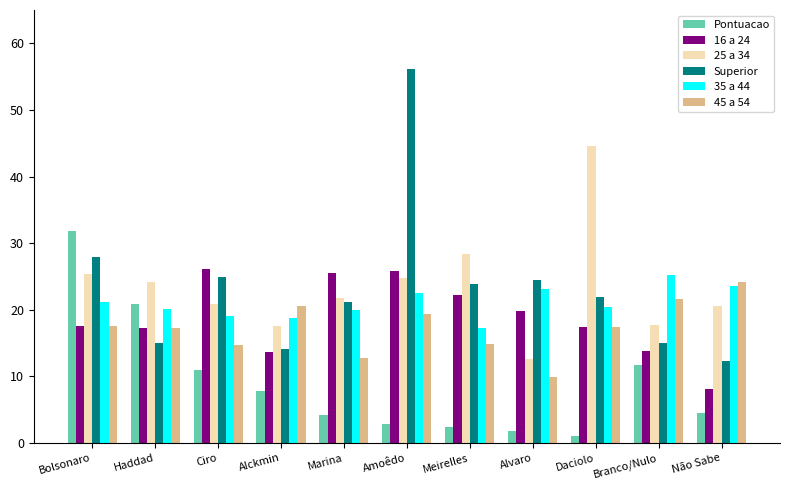

At which category is the sum across all series the highest?

Amoêdo